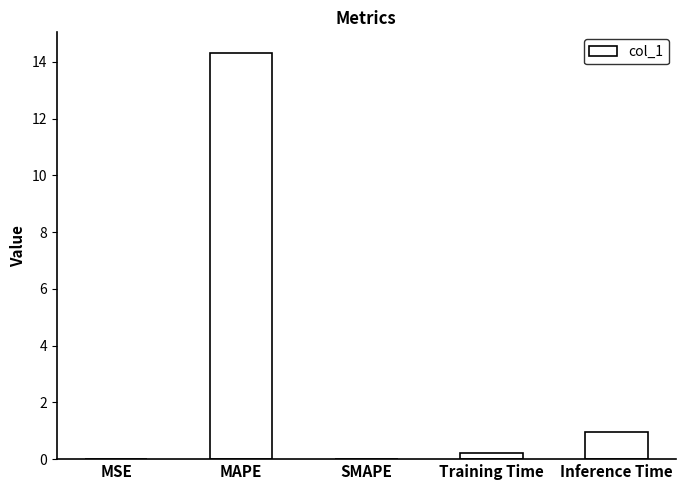

Between Inference Time and MSE, which is larger?

Inference Time